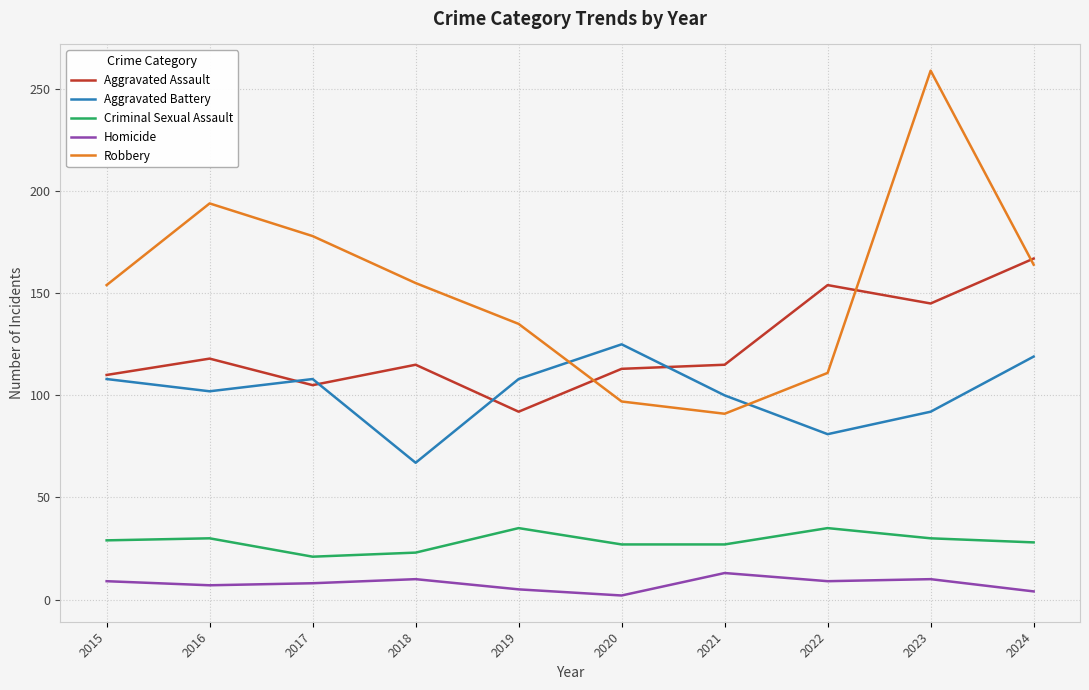

True or false: Robbery and Criminal Sexual Assault intersect in this chart.

False